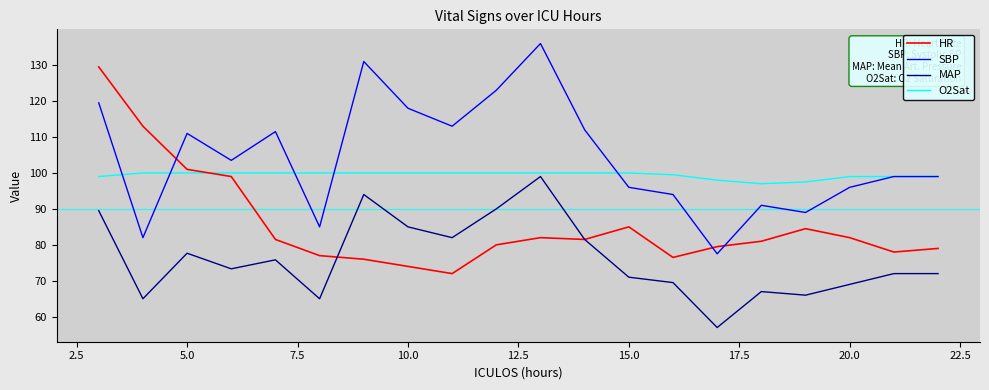

Reading left to right, extract all data points from this chart.

HR: 129.5	113.0	101.0	99.0	81.5	77.0	76.0	74.0	72.0	80.0	82.0	81.5	85.0	76.5	79.5	81.0	84.5	82.0	78.0	79.0
SBP: 119.5	82.0	111.0	103.5	111.5	85.0	131.0	118.0	113.0	123.0	136.0	112.0	96.0	94.0	77.5	91.0	89.0	96.0	99.0	99.0
MAP: 89.5	65.0	77.7	73.3	75.8	65.0	94.0	85.0	82.0	90.0	99.0	81.5	71.0	69.5	57.0	67.0	66.0	69.0	72.0	72.0
O2Sat: 99.0	100.0	100.0	100.0	100.0	100.0	100.0	100.0	100.0	100.0	100.0	100.0	100.0	99.5	98.0	97.0	97.5	99.0	99.0	99.0